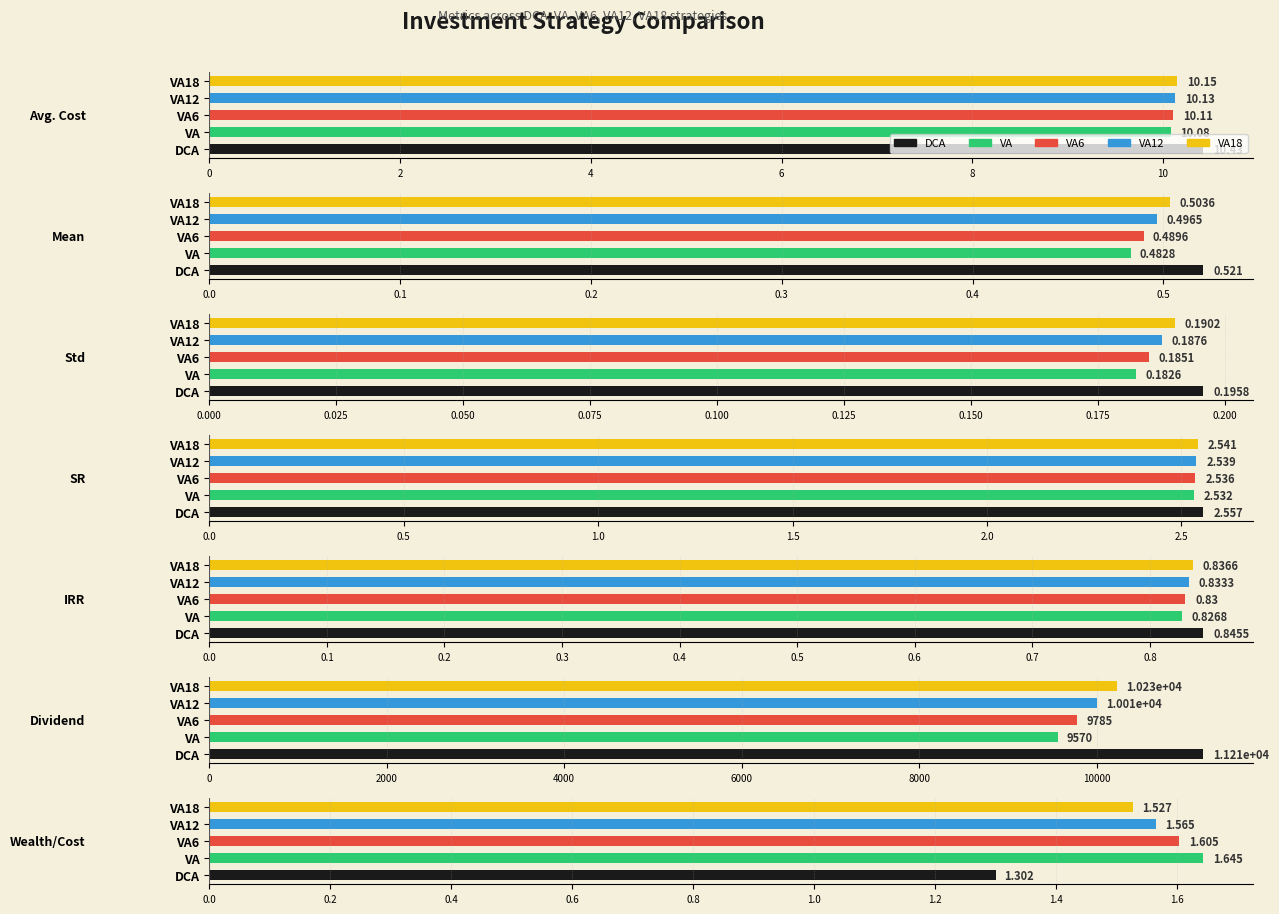

The value of VA6 at Dividend is 9785.1. True or false?

True